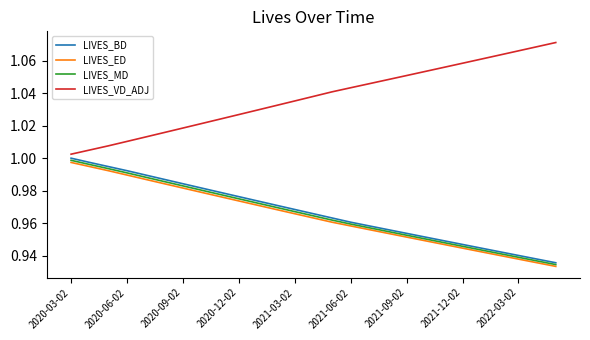

Which series has the largest total across all categories?

LIVES_VD_ADJ